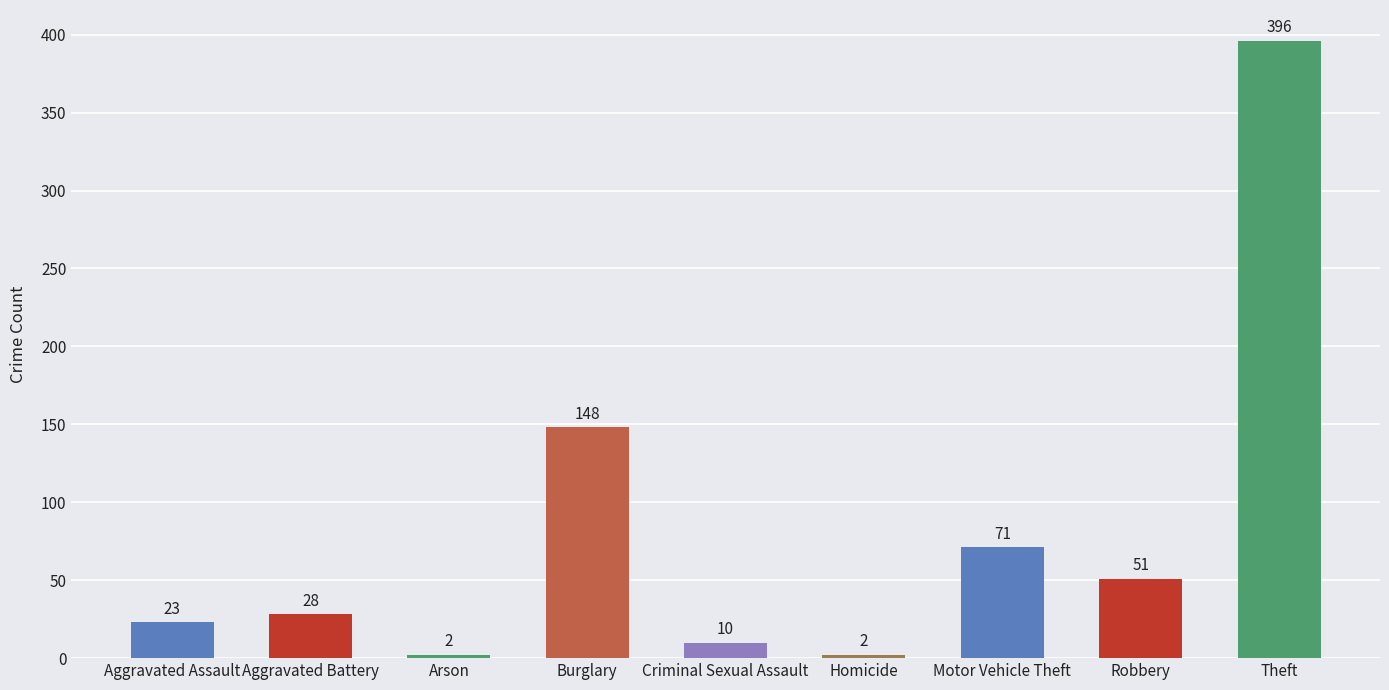

What is the greatest value displayed?

396